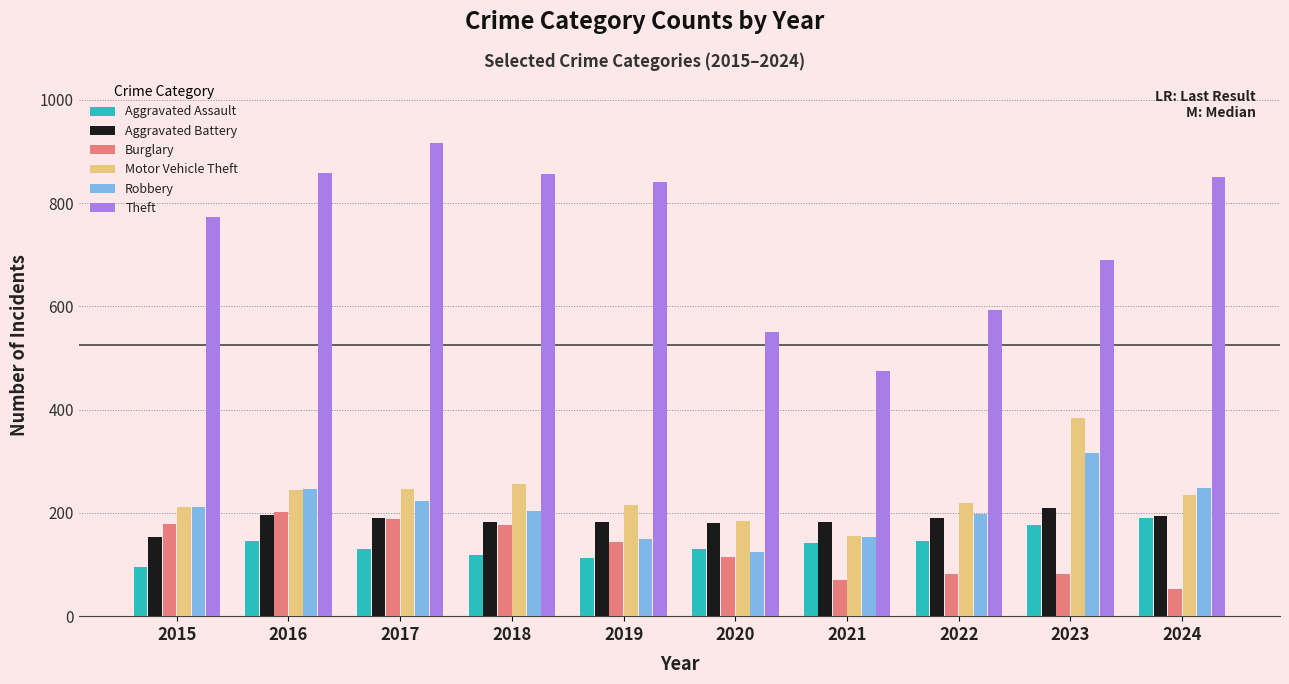

At how many categories does at least one series exceed 248?

10